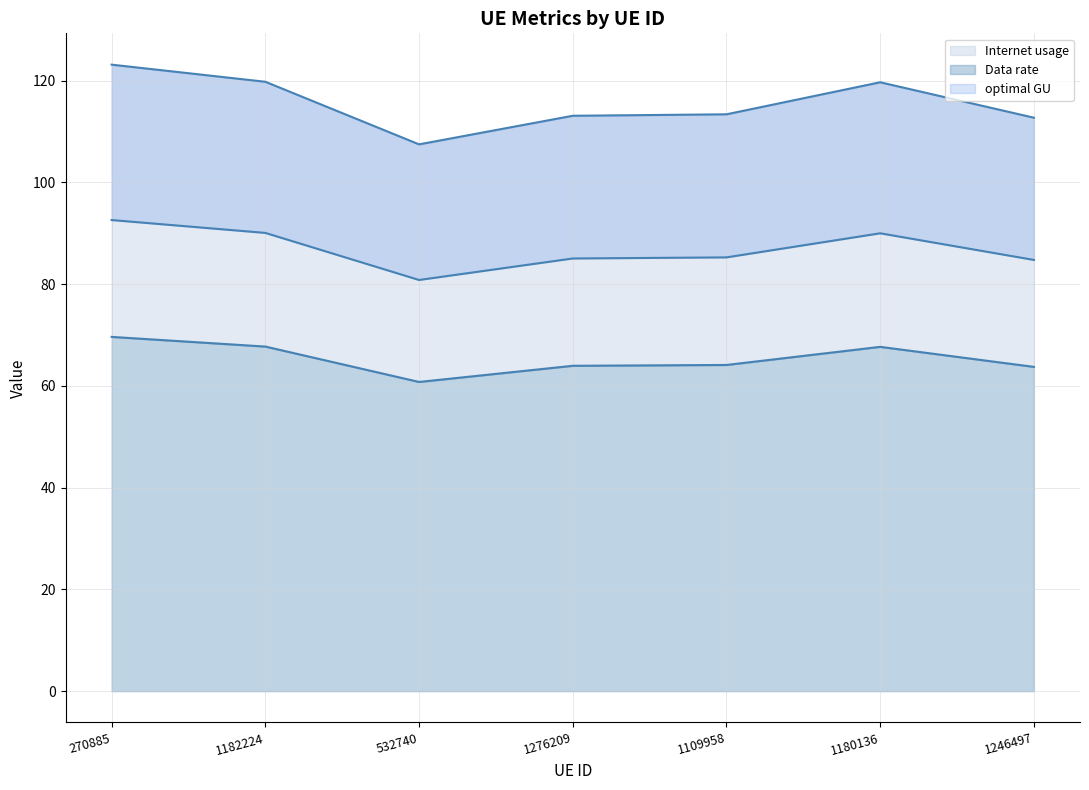

True or false: Internet usage and Data rate cross at least once.

False